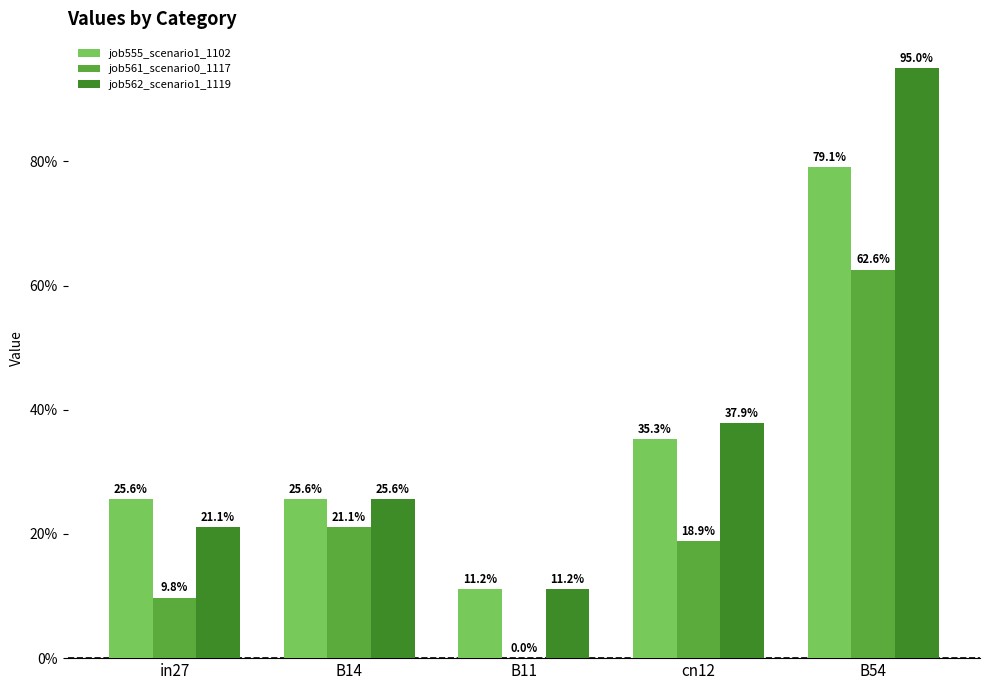

What are all the series names shown in the legend?

job555_scenario1_1102, job561_scenario0_1117, job562_scenario1_1119